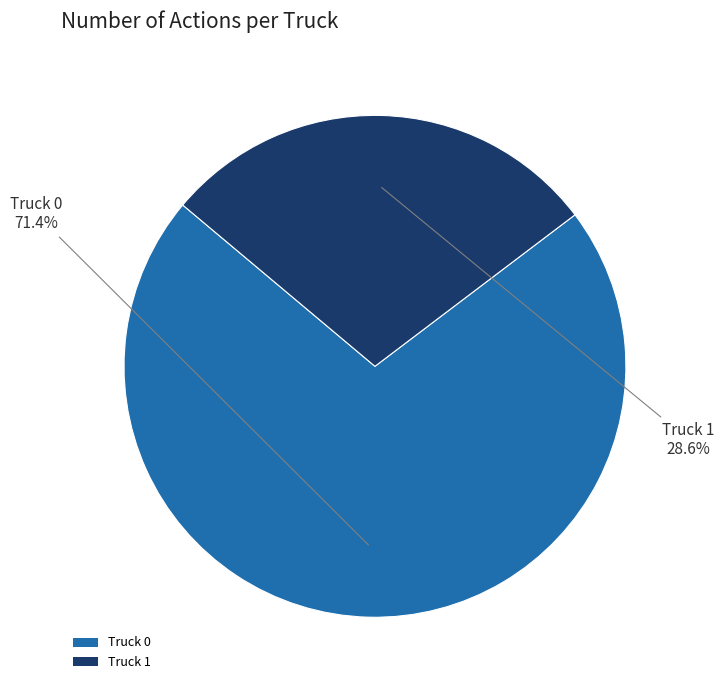

Combined, what portion of the pie is Truck 1 and Truck 0?

100.0%